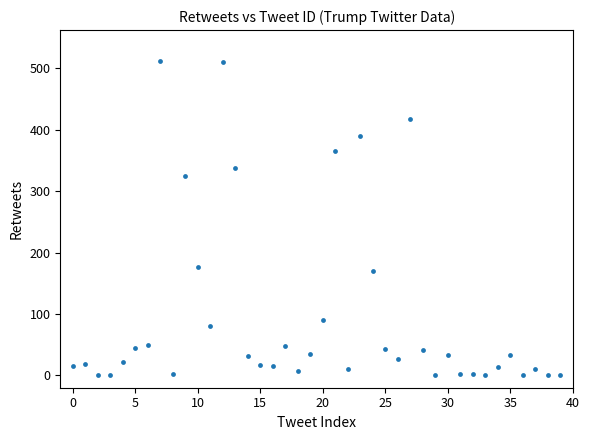

What is the range of Y values (max minus min)?

511